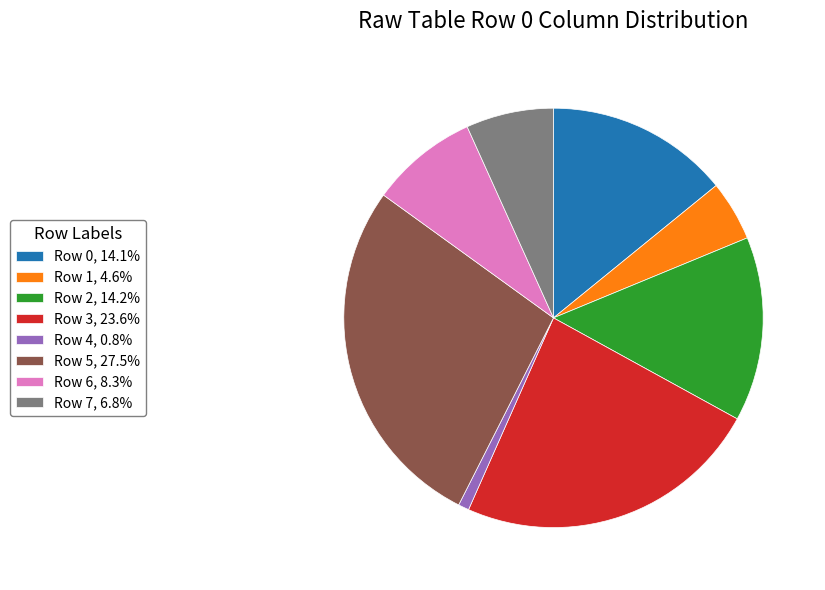

Does any single category account for the majority?

No